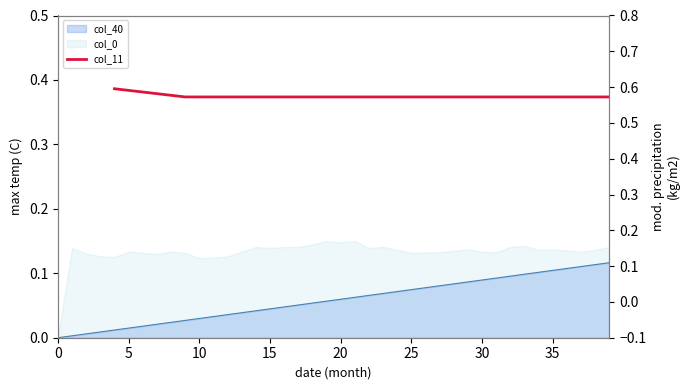

How many lines are shown in the chart?

1